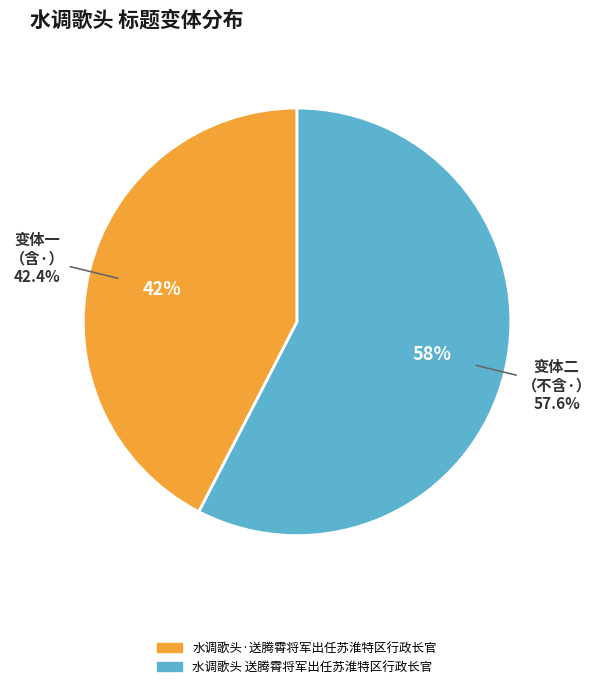

True or false: 水调歌头·送腾霄将军出任苏淮特区行政长官 accounts for 34% of the total.

False